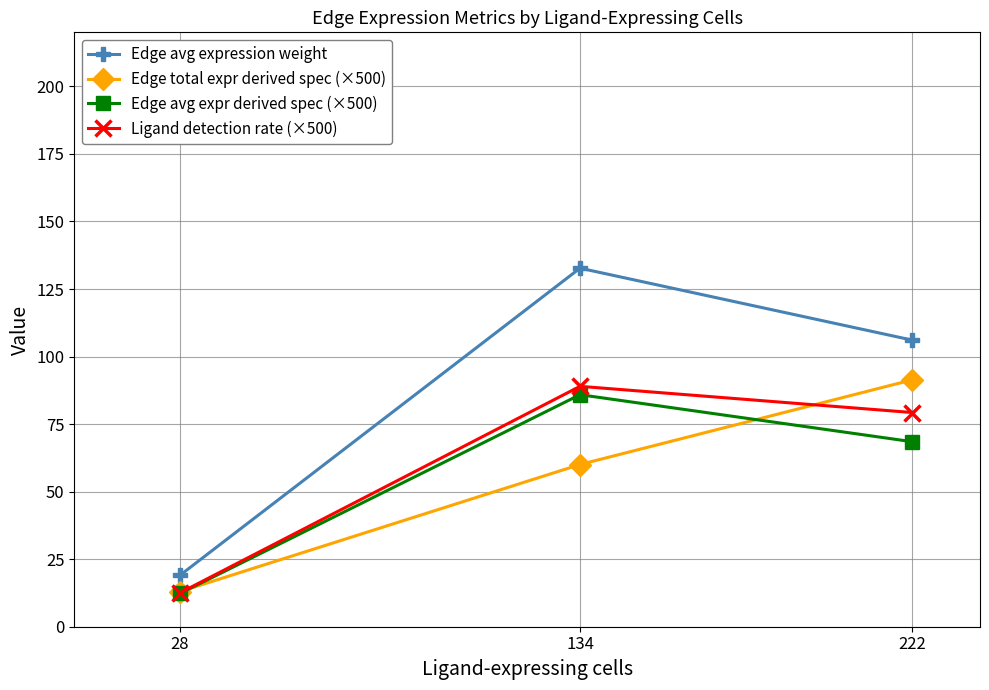

How many lines are shown in the chart?

4